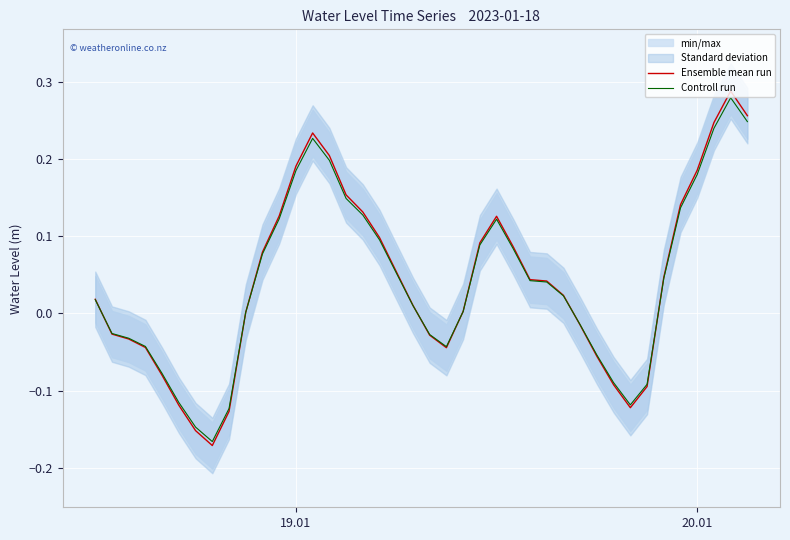

True or false: Controll run and Ensemble mean run cross at least once.

True